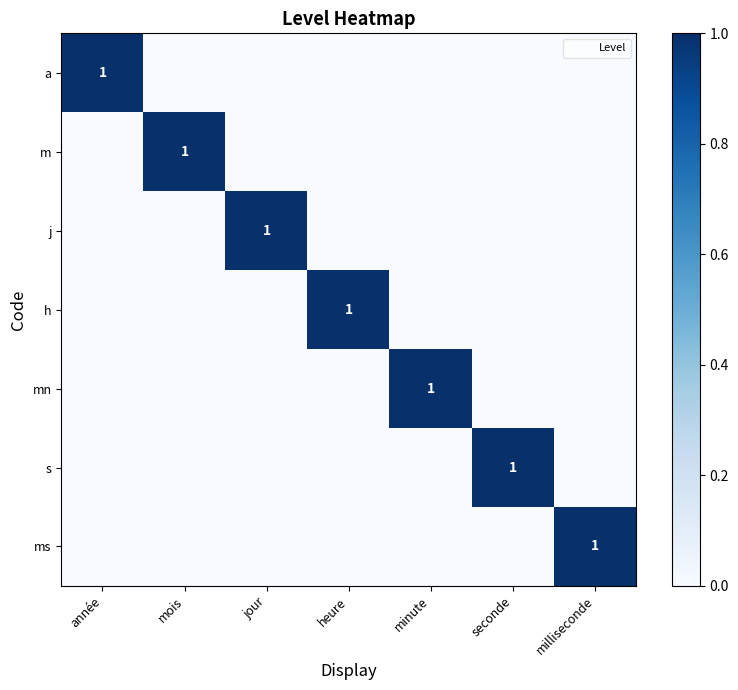

Which has a higher value, minute or mois?

minute